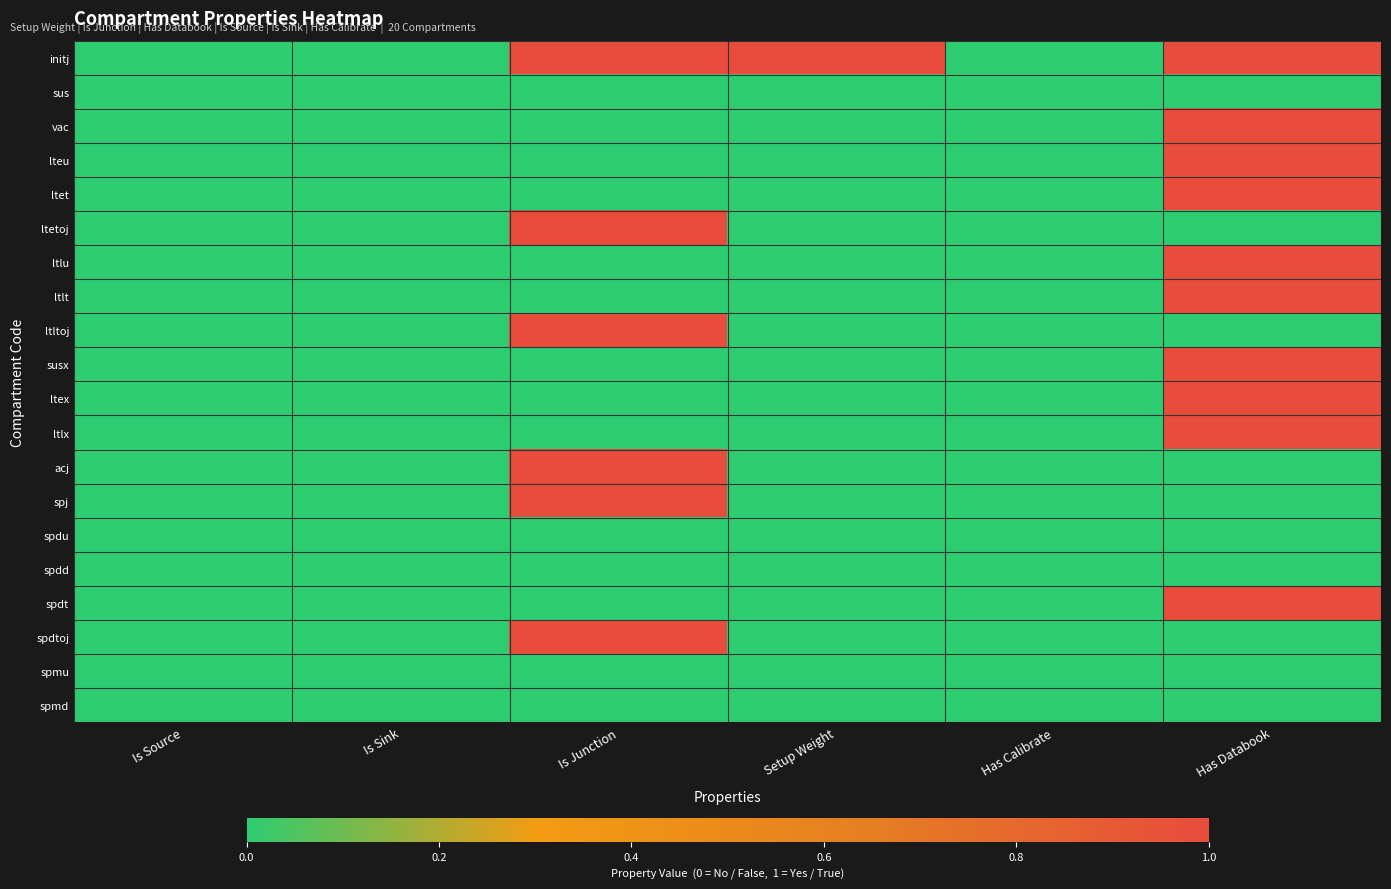

Which has a higher value, Is Source or Is Sink?

Is Source